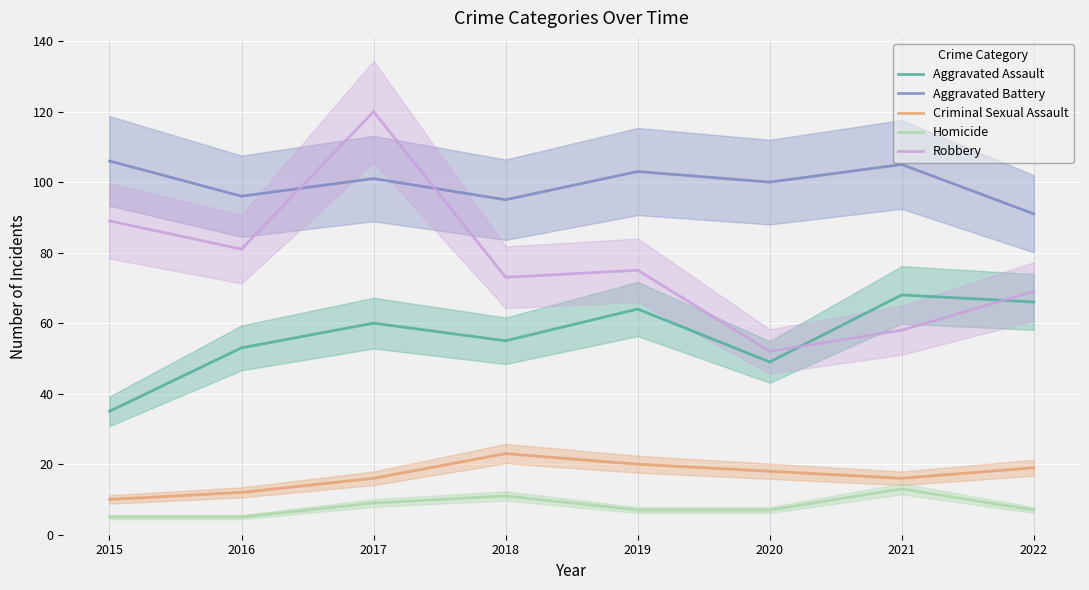

List the labels in order of Robbery value, largest first.

2017, 2015, 2016, 2019, 2018, 2022, 2021, 2020